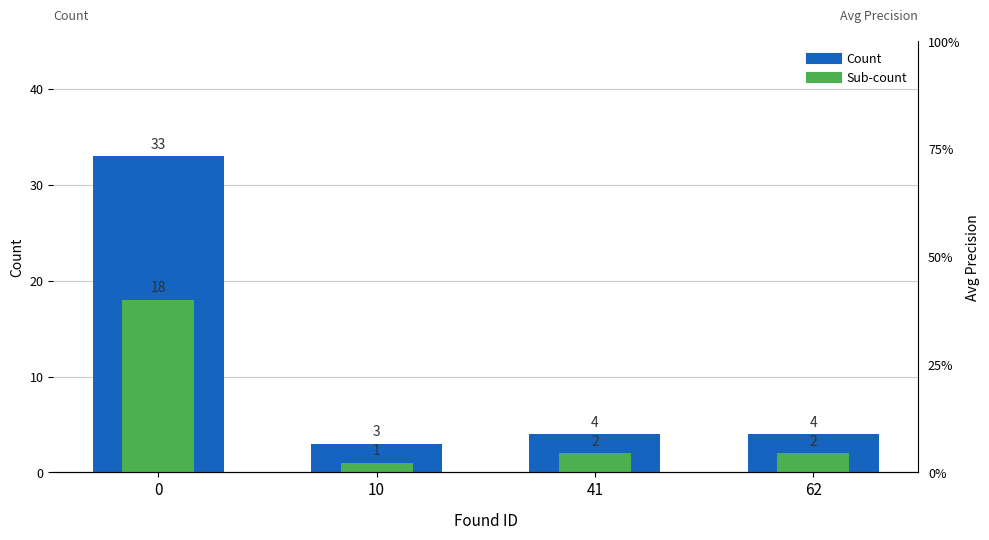

What are all the series names shown in the legend?

Count, Sub-count